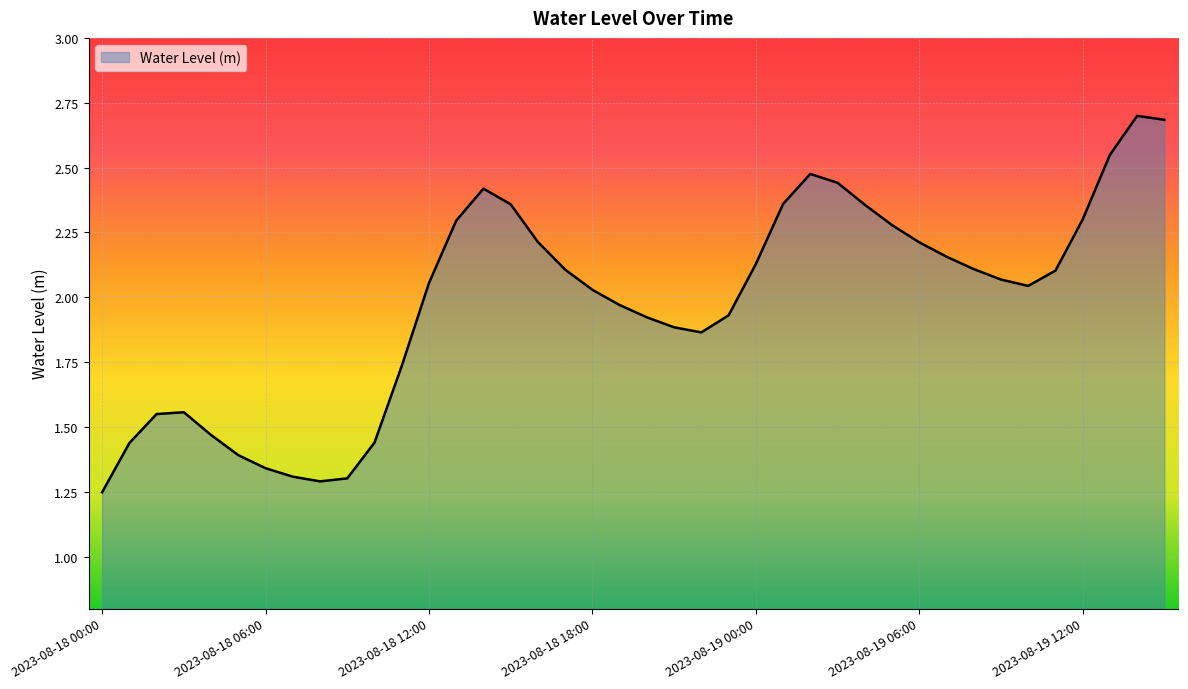

Does the chart display data point markers on the line(s)?

No